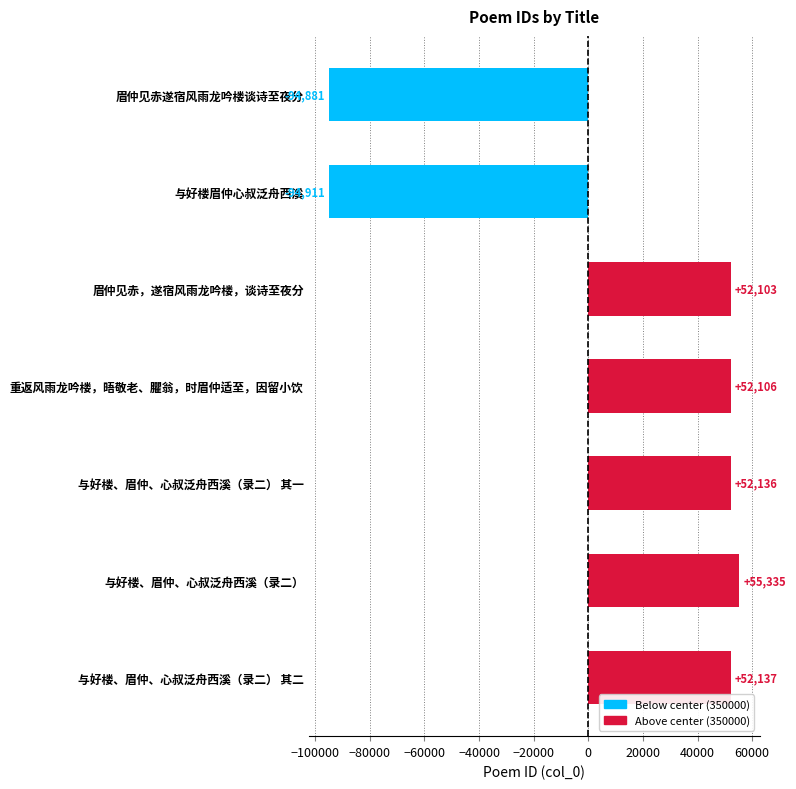

Which has a higher value, 眉仲见赤，遂宿风雨龙吟楼，谈诗至夜分 or 眉仲见赤遂宿风雨龙吟楼谈诗至夜分?

眉仲见赤，遂宿风雨龙吟楼，谈诗至夜分